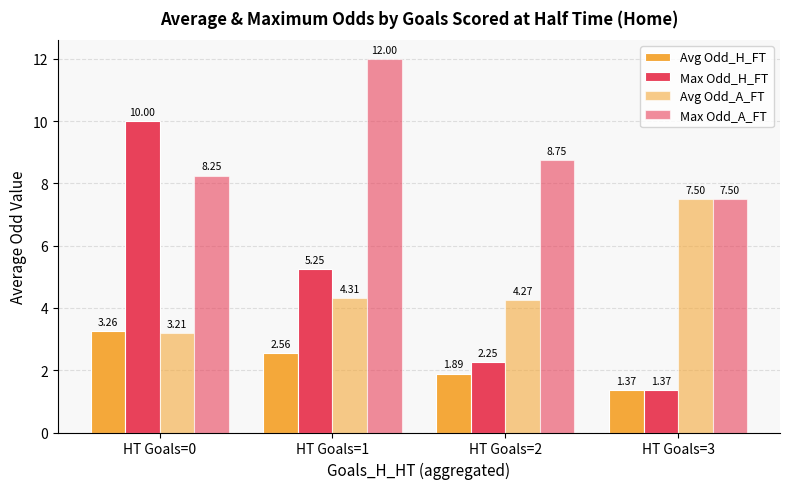

Reading left to right, extract all data points from this chart.

Avg Odd_H_FT: 3.3	2.6	1.9	1.4
Max Odd_H_FT: 10.0	5.2	2.2	1.4
Avg Odd_A_FT: 3.2	4.3	4.3	7.5
Max Odd_A_FT: 8.2	12.0	8.8	7.5